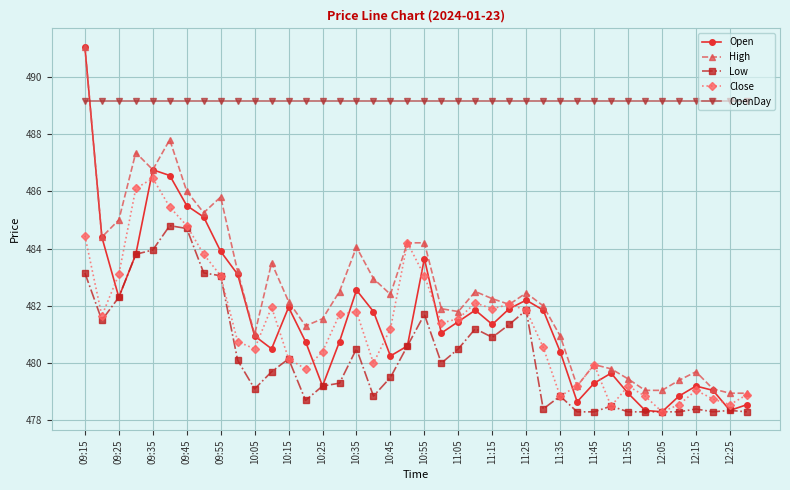

What is the lowest value of the Low series?

478.3